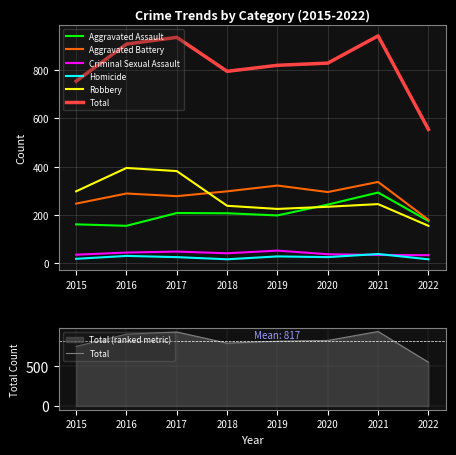

How many distinct data groups are displayed?

6